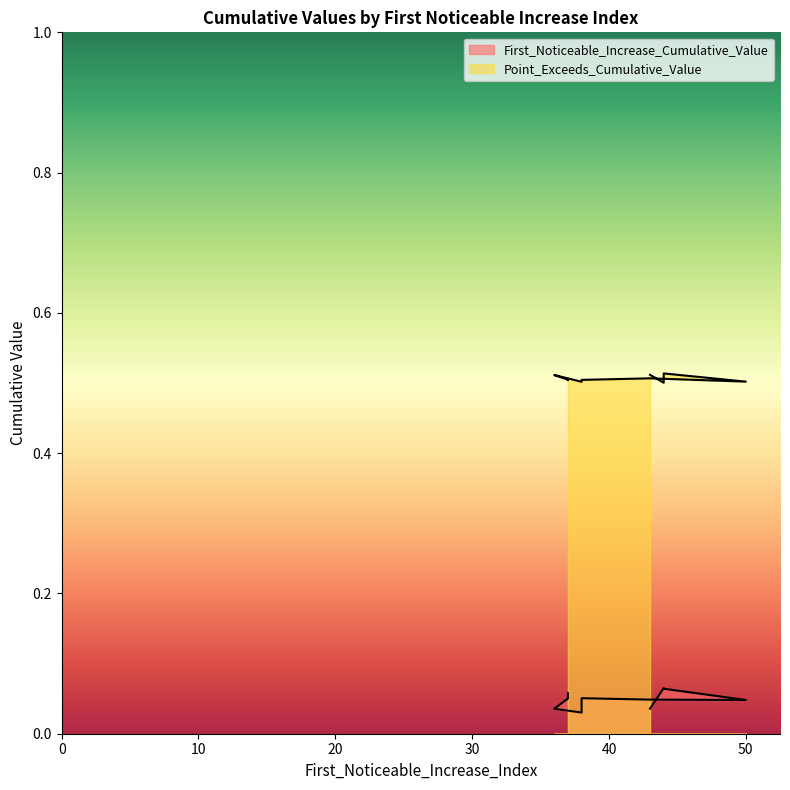

At which label is First_Noticeable_Increase_Cumulative_Value closest to 0?

38